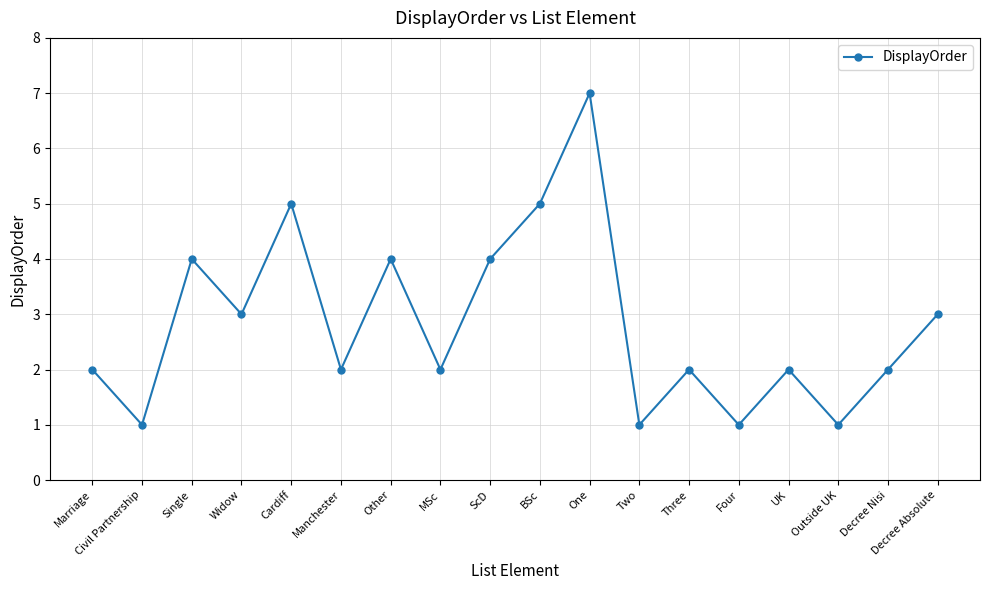

True or false: the data shows 1 at Two.

True